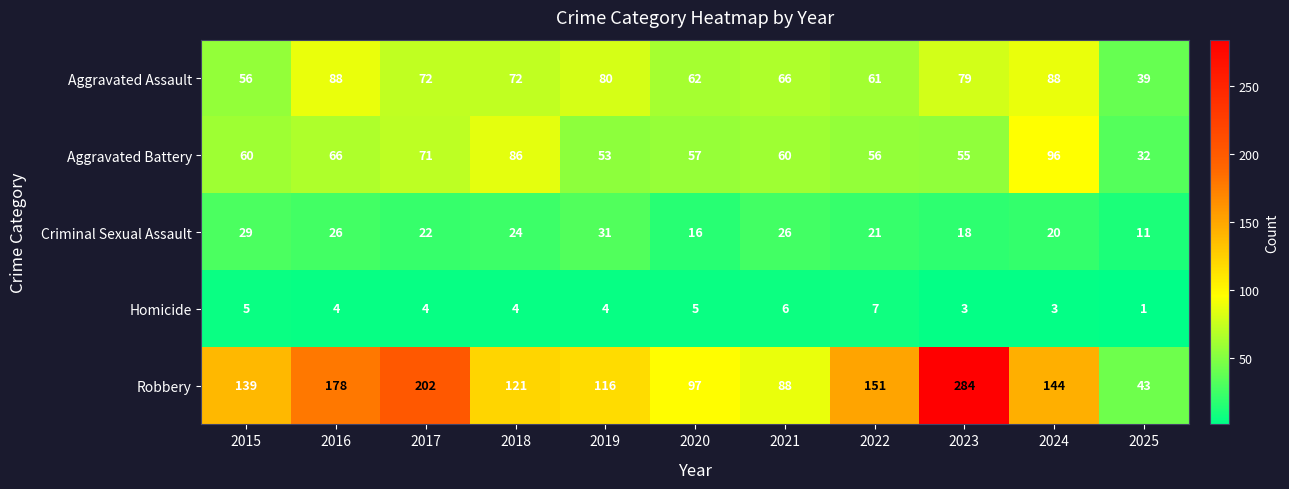

At which label is Robbery closest to 163?

2022